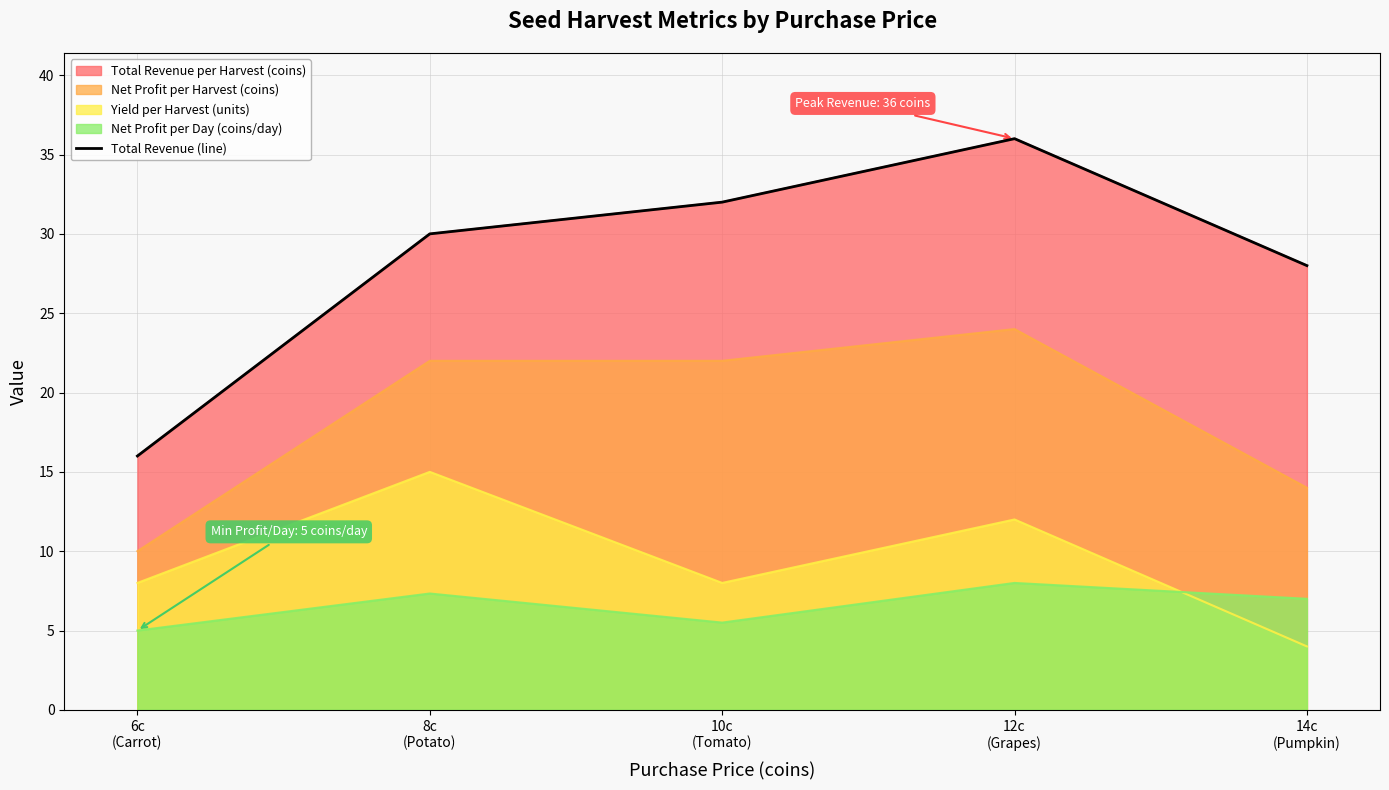

Which has a higher value, 10c
(Tomato) or 6c
(Carrot)?

10c
(Tomato)